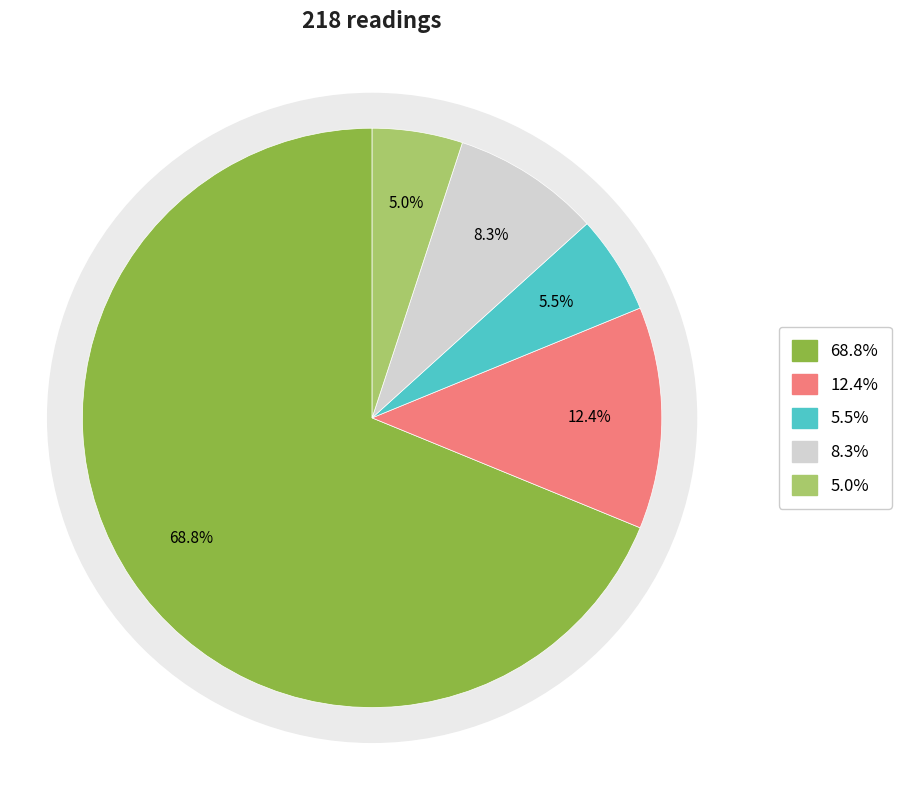

Do 24 and 23 together represent more than half of the pie?

No